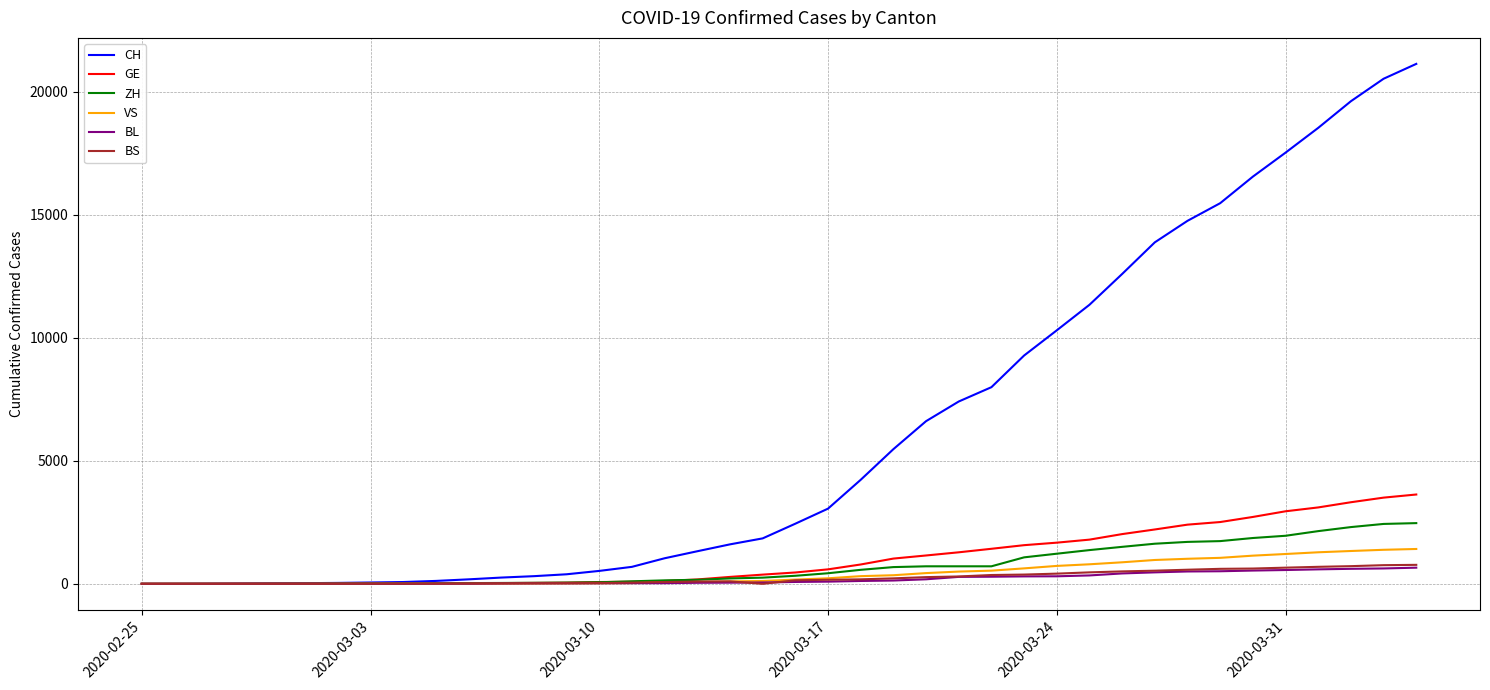

Which series has the widest spread of values?

CH